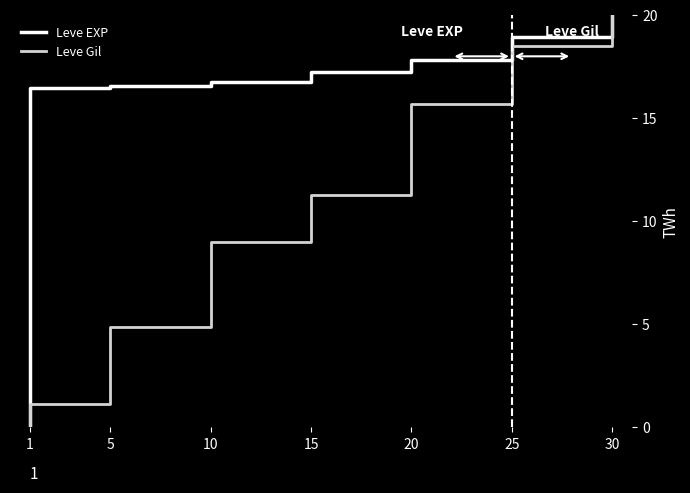

How many distinct data groups are displayed?

2